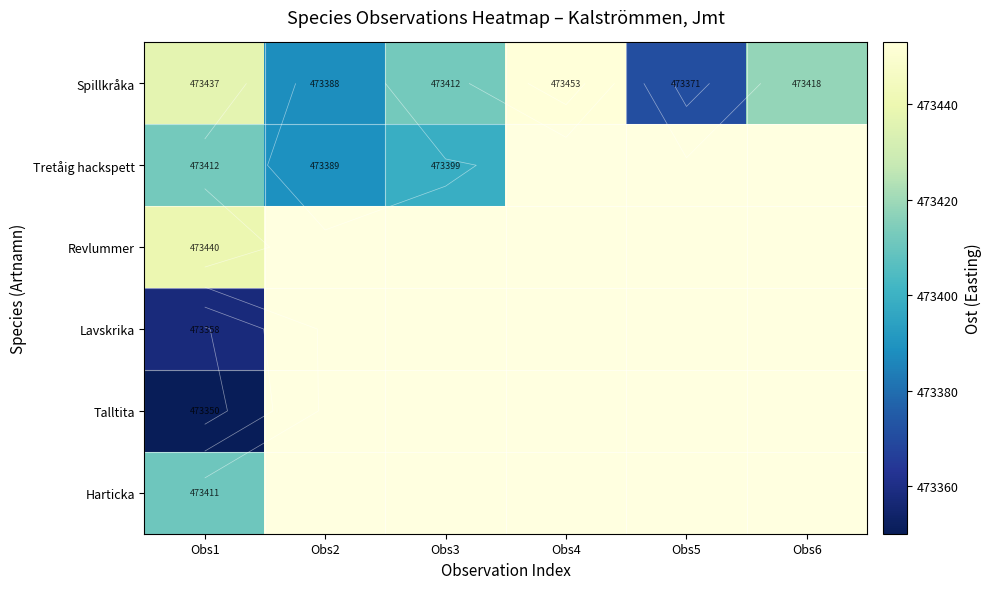

The Spillkråka series shows 473412.0 at Obs3. True or false?

True